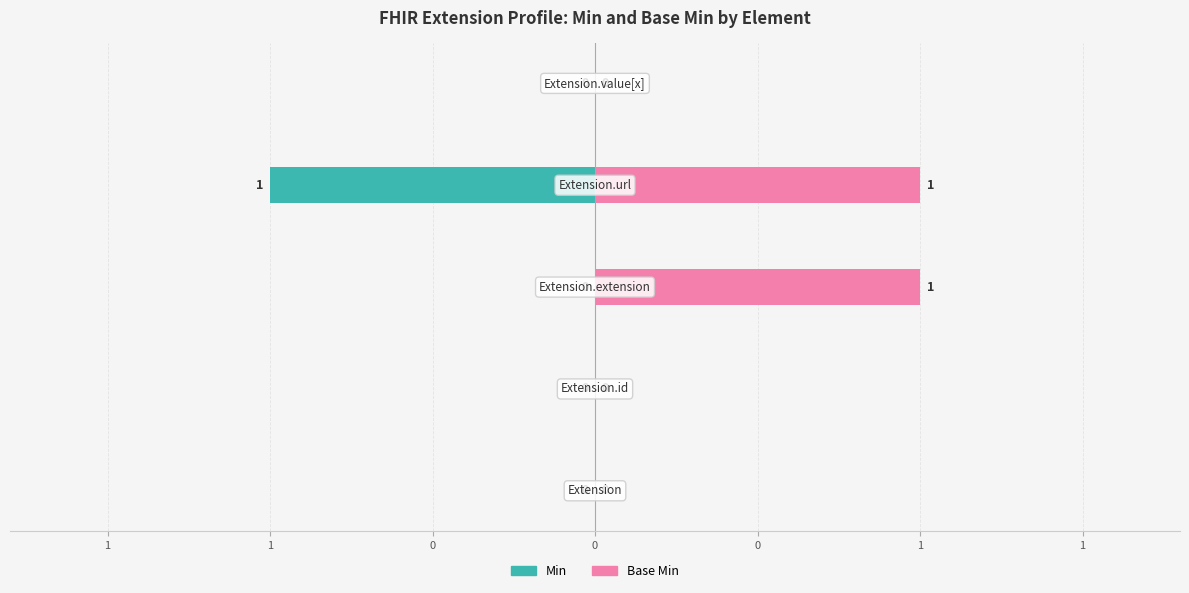

Rank the series by their maximum value, from lowest to highest.

Min, Base Min